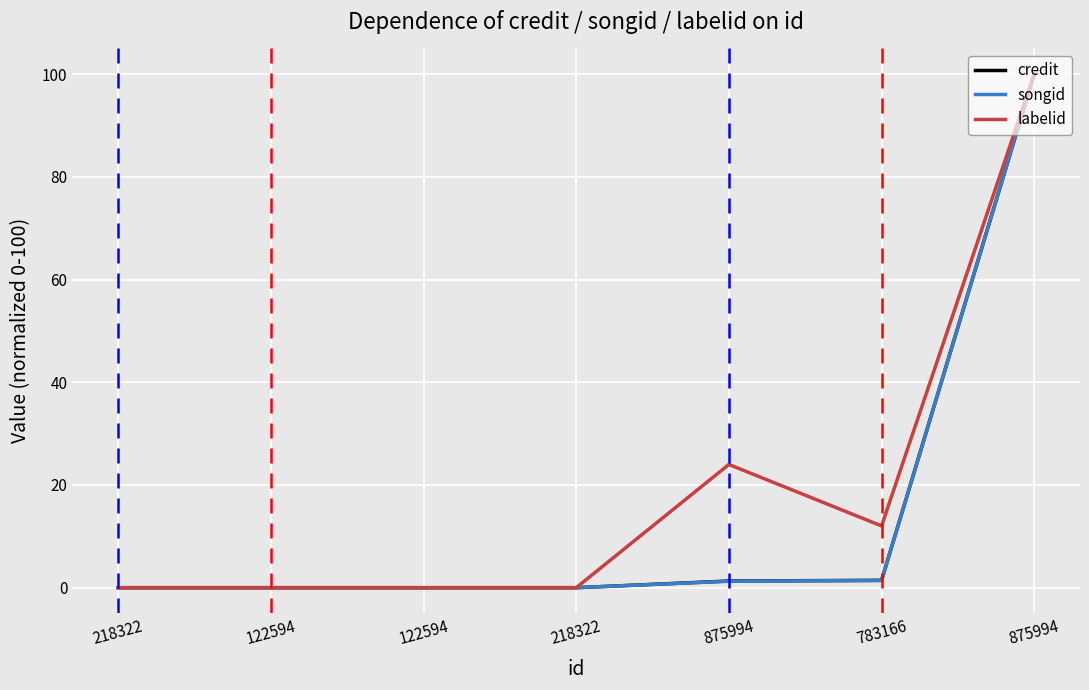

How many times do songid and labelid cross each other?

1